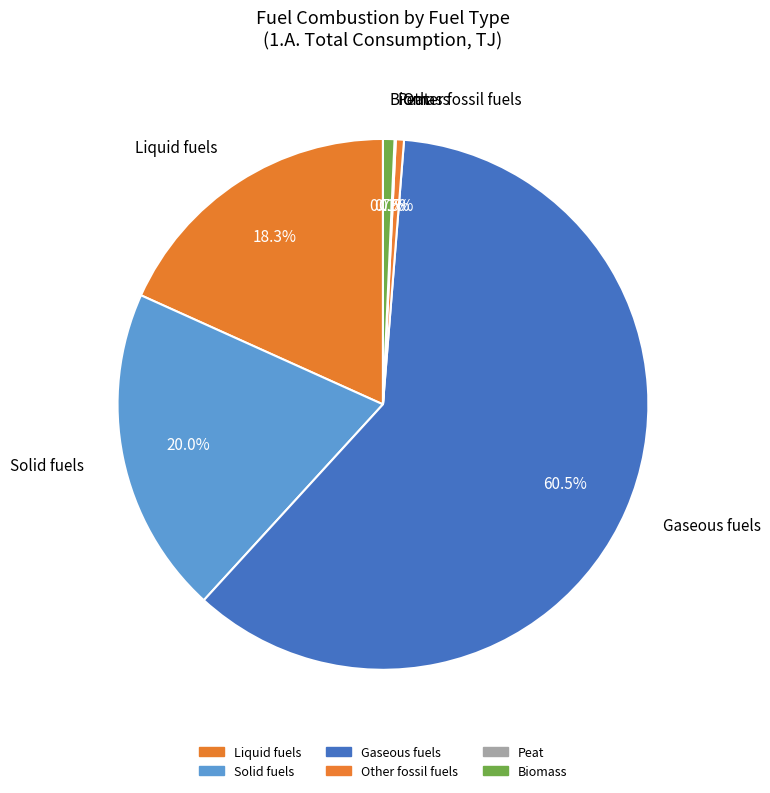

What percentage do Other fossil fuels and Peat together represent?

0.6%